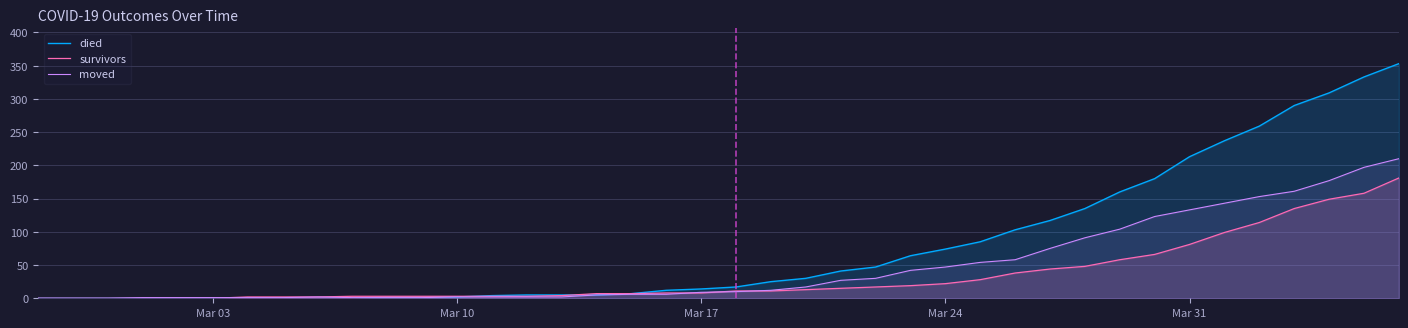

What is the approximate value of survivors at Mar 10?

3